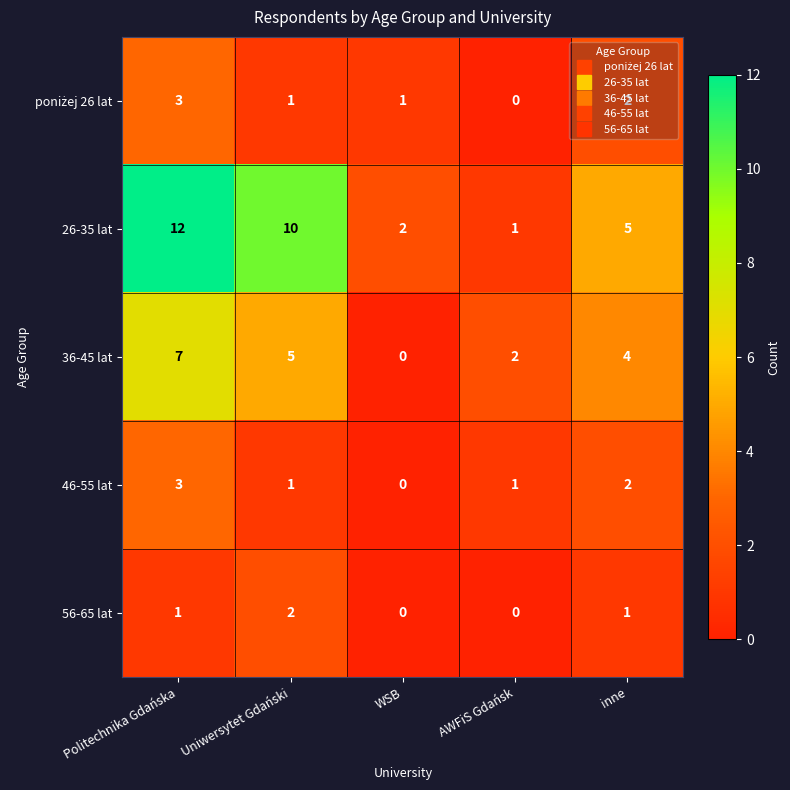

What is the greatest value displayed?

12